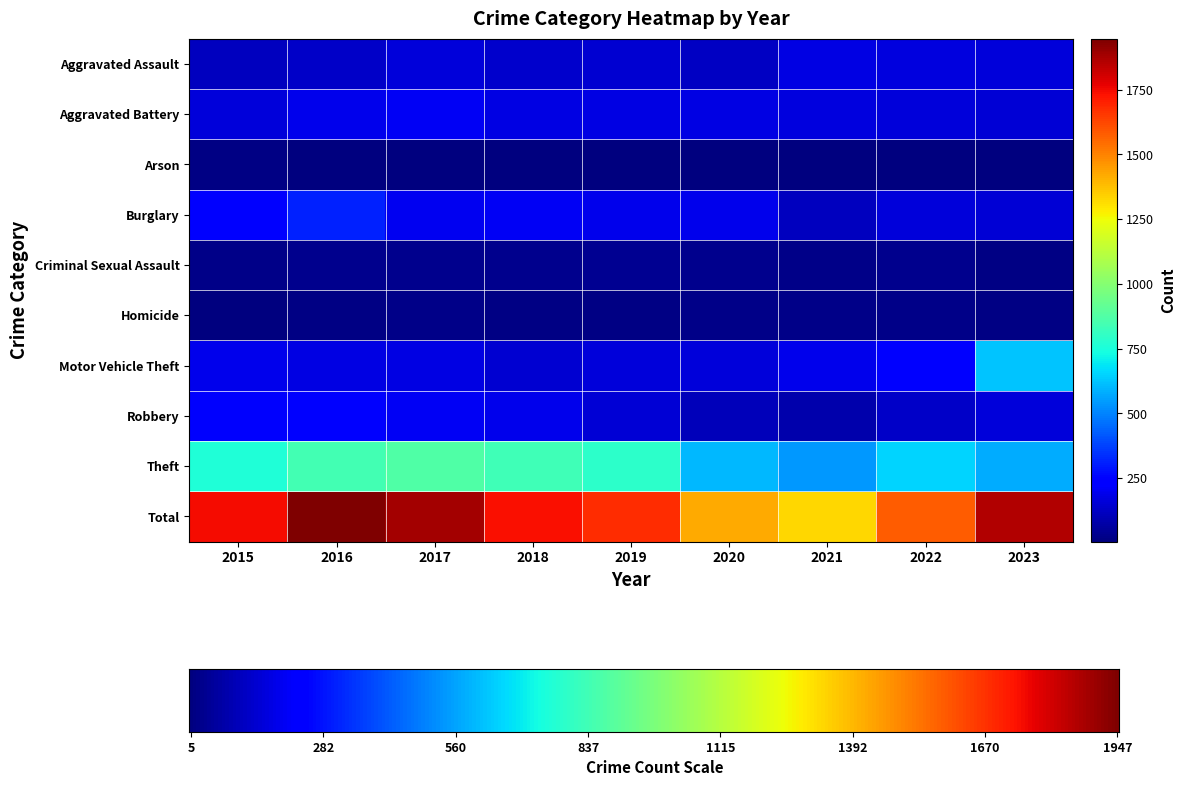

Which series has the largest total across all categories?

Total